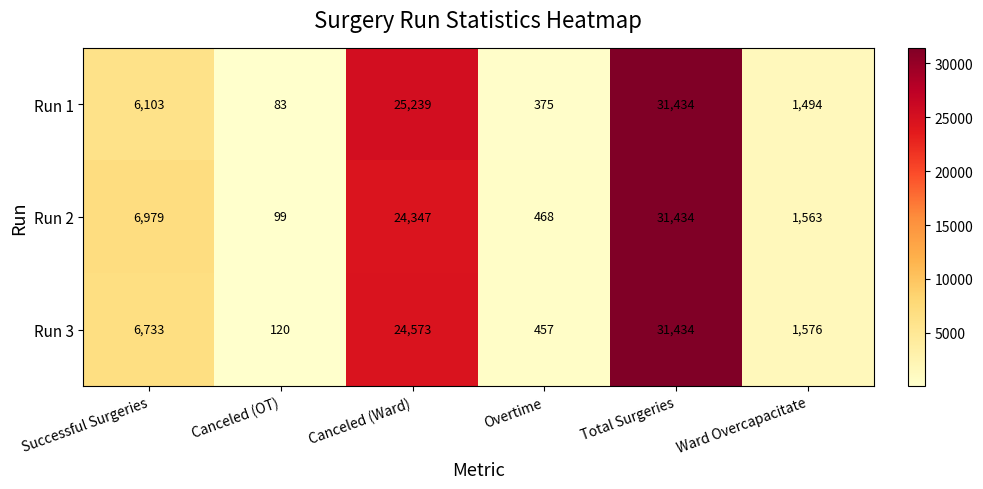

List the labels in order of Run 3 value, smallest first.

Canceled (OT), Overtime, Ward Overcapacitate, Successful Surgeries, Canceled (Ward), Total Surgeries